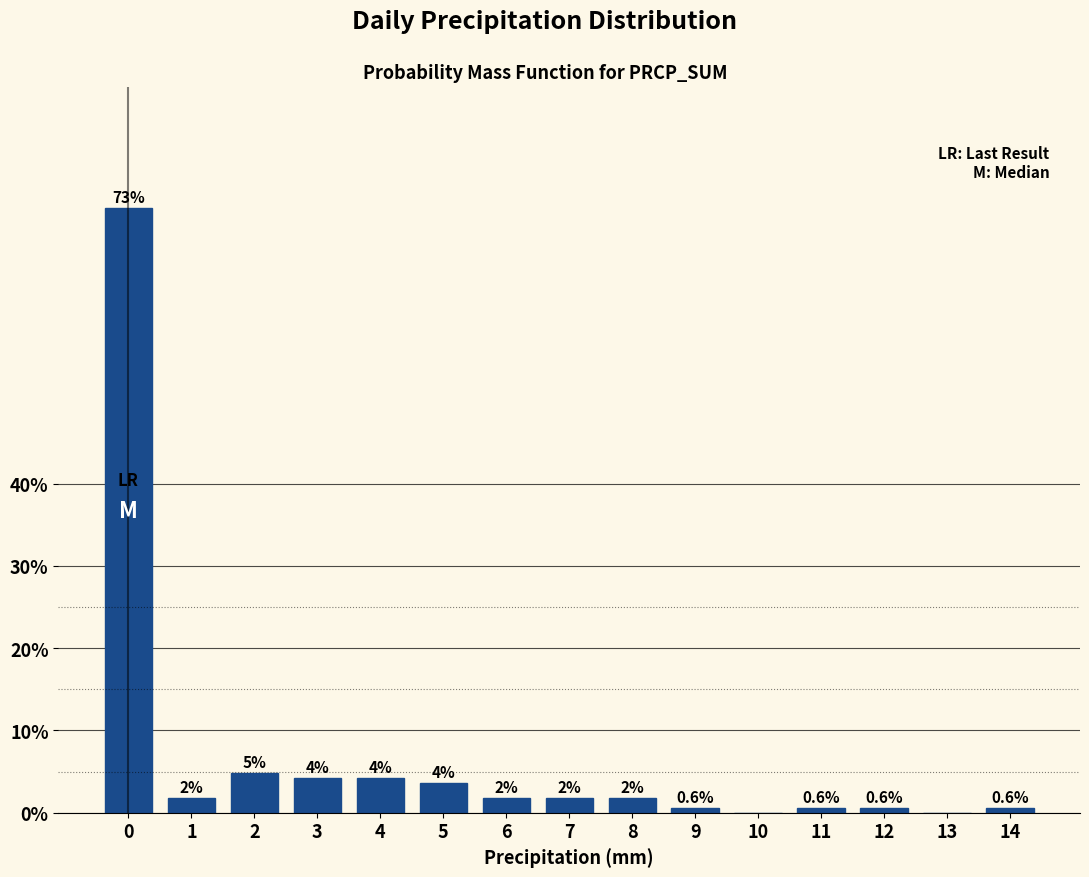

Are the bars horizontal?

No